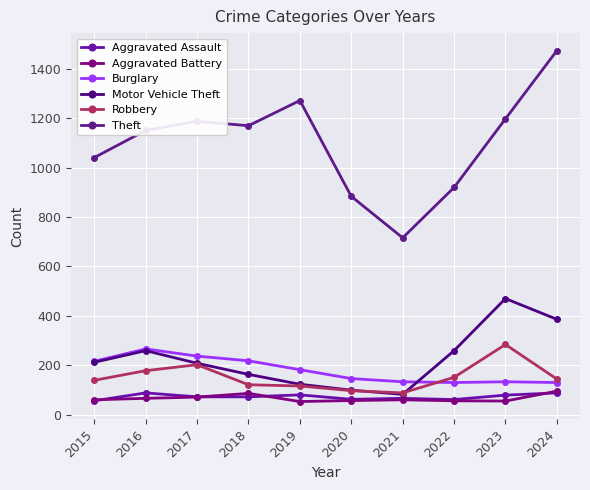

Does the chart have visible grid lines?

Yes